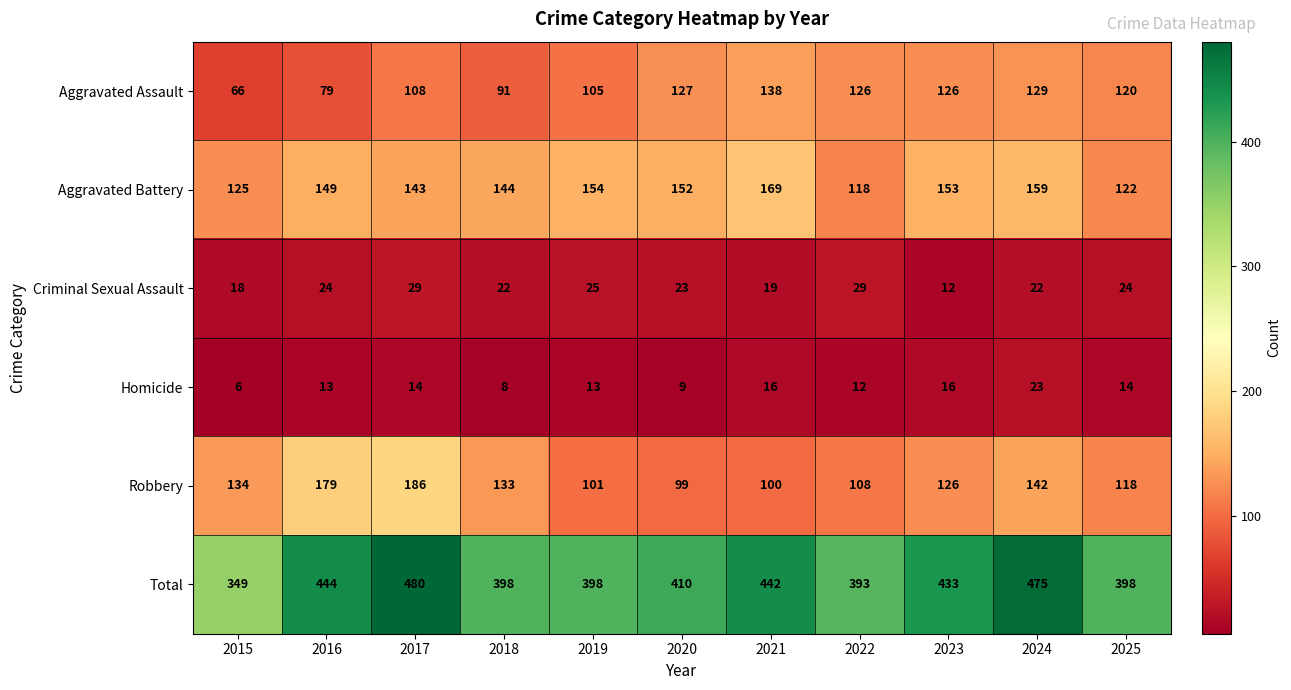

Is it true that Aggravated Battery equals 118 at 2022?

True